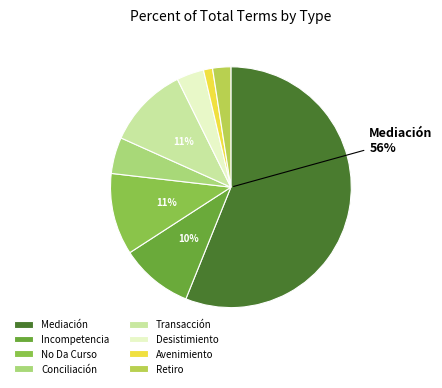

Between Mediación and Incompetencia, which is larger?

Mediación